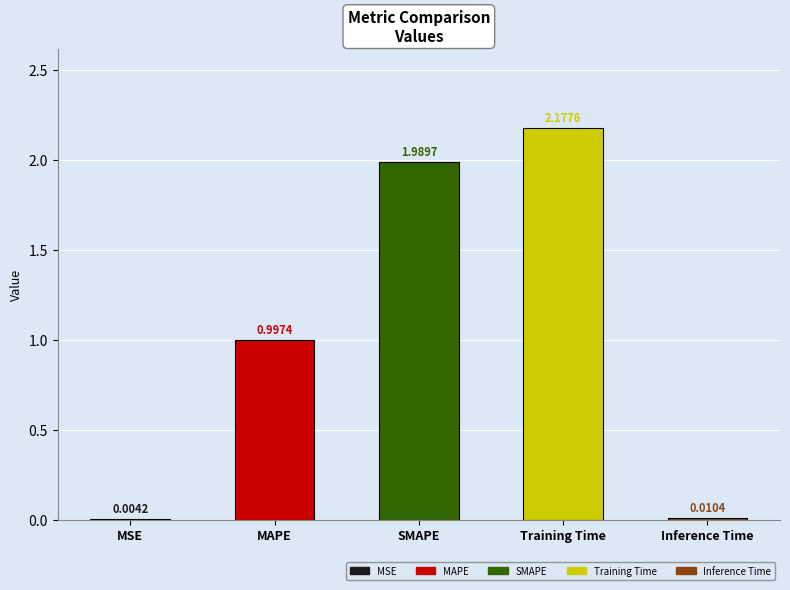

The chart shows a value of 2.0 at SMAPE. True or false?

True